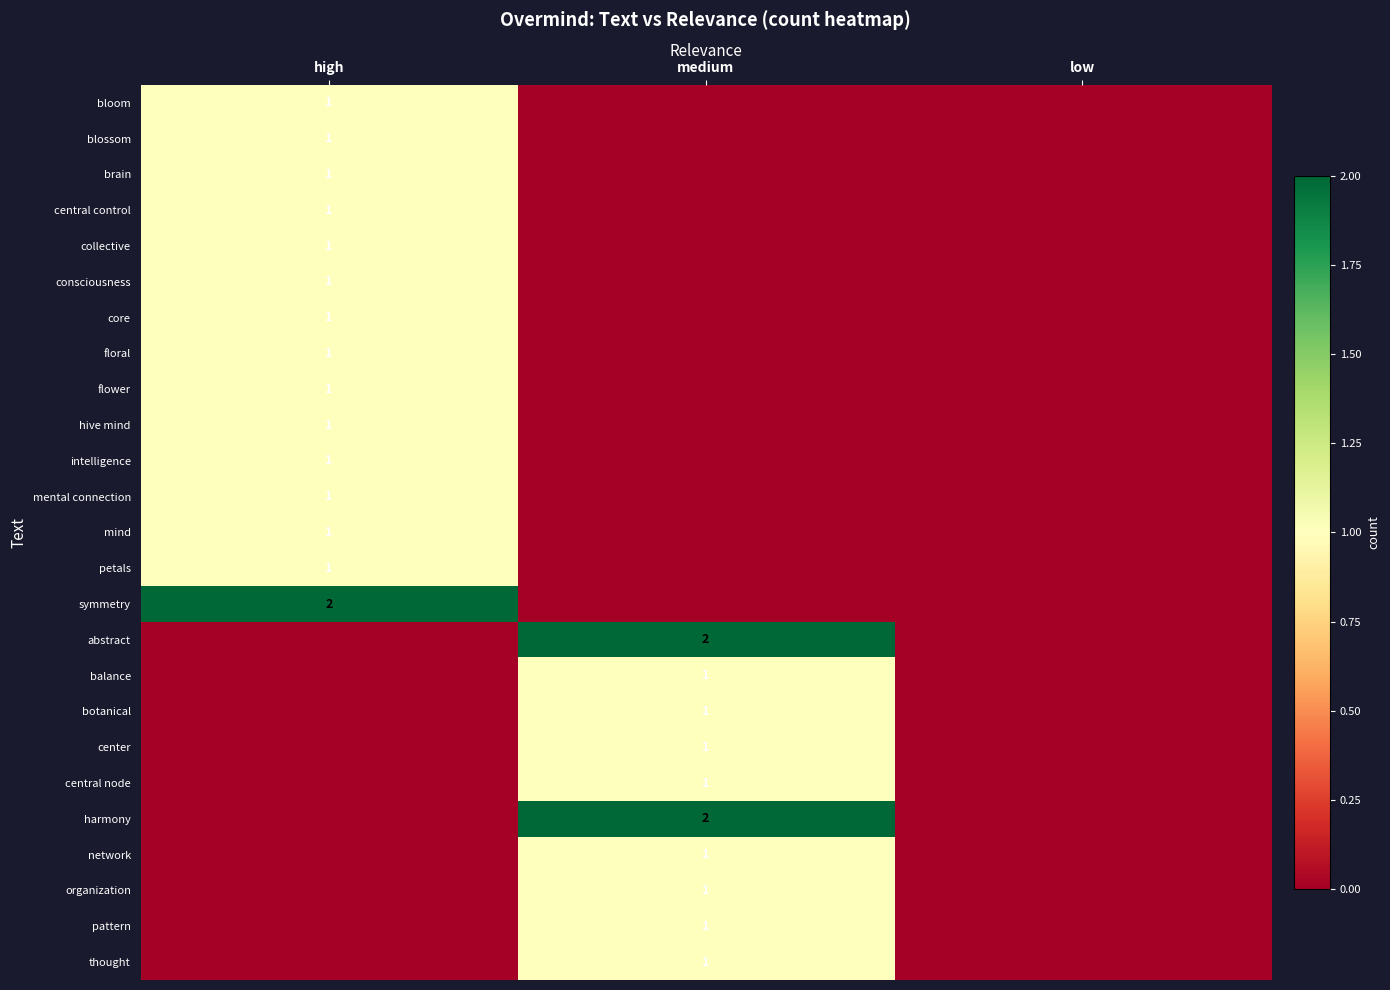

The value of organization at medium is 0. True or false?

False